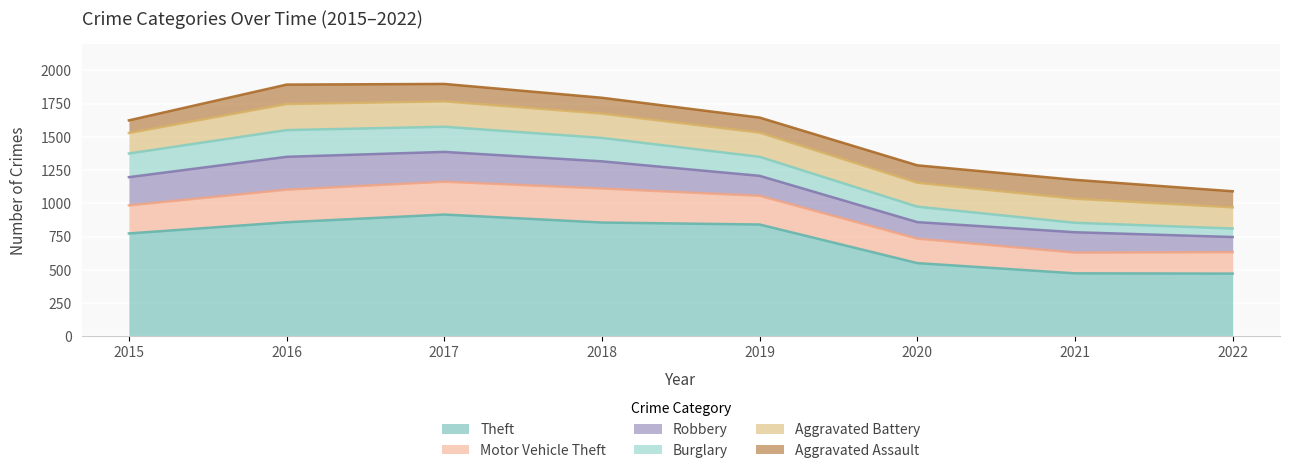

Reading left to right, what are all the values shown in this chart?

Theft: 2015=774	2016=858	2017=916	2018=856	2019=841	2020=551	2021=474	2022=472
Motor Vehicle Theft: 2015=211	2016=245	2017=247	2018=256	2019=216	2020=184	2021=156	2022=161
Robbery: 2015=212	2016=247	2017=224	2018=204	2019=150	2020=124	2021=153	2022=114
Burglary: 2015=178	2016=201	2017=189	2018=176	2019=143	2020=116	2021=71	2022=64
Aggravated Battery: 2015=154	2016=196	2017=191	2018=183	2019=182	2020=180	2021=181	2022=159
Aggravated Assault: 2015=95	2016=146	2017=131	2018=119	2019=113	2020=131	2021=142	2022=121